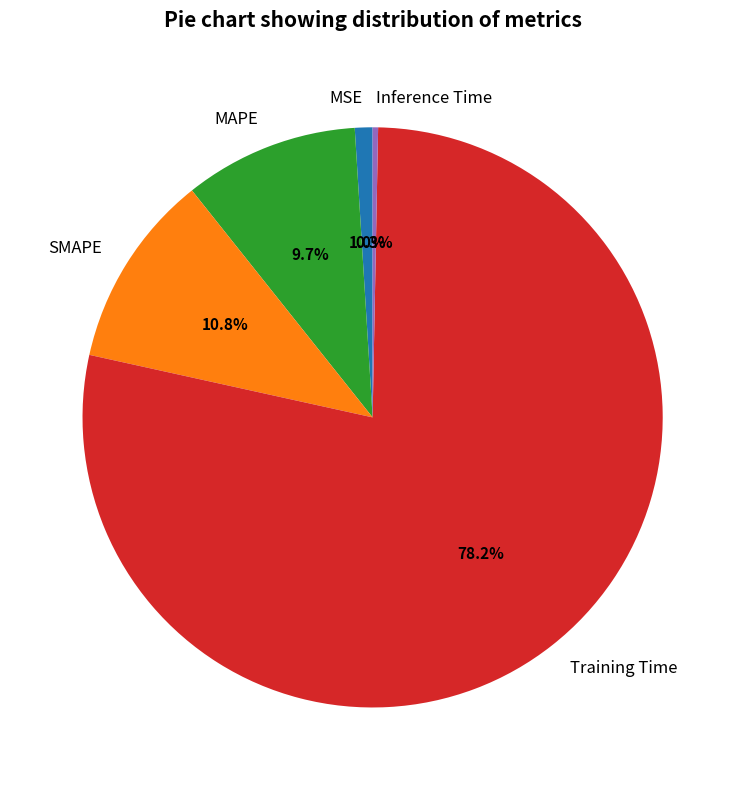

Rank the categories by value from highest to lowest.

Training Time, SMAPE, MAPE, MSE, Inference Time